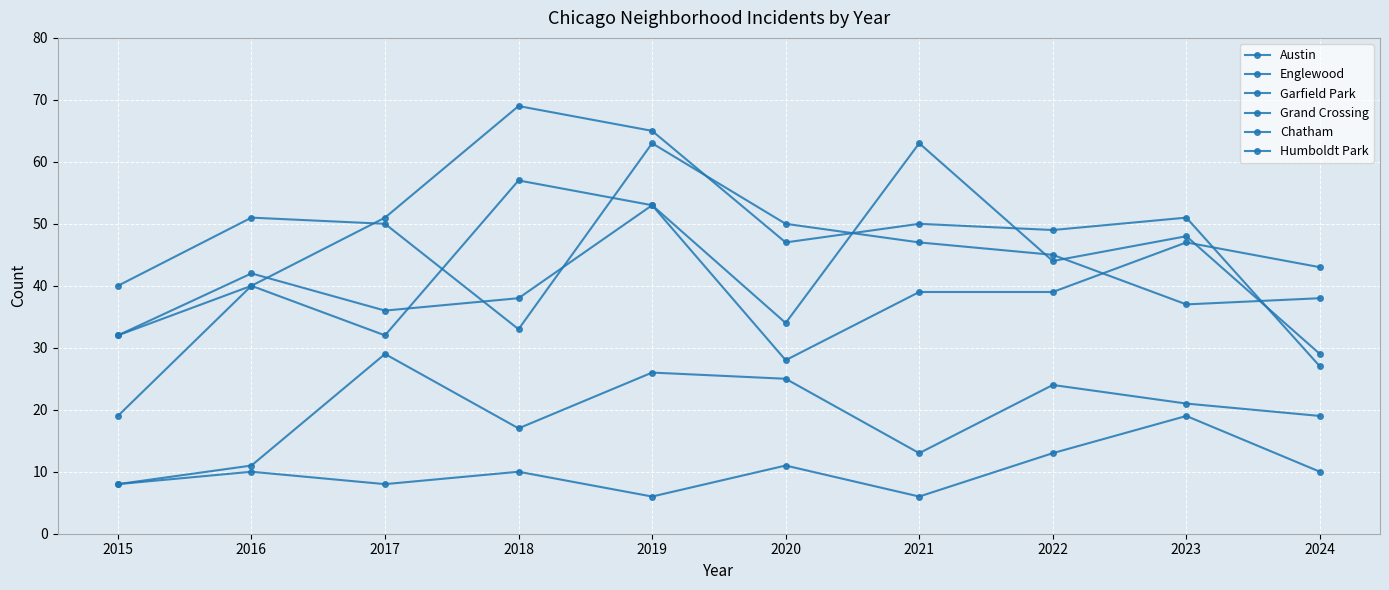

Reading right to left, list all the values displayed in this chart.

Austin: 2024=29	2023=48	2022=44	2021=63	2020=34	2019=53	2018=57	2017=32	2016=40	2015=32
Englewood: 2024=38	2023=37	2022=45	2021=47	2020=50	2019=63	2018=33	2017=50	2016=51	2015=40
Garfield Park: 2024=27	2023=51	2022=49	2021=50	2020=47	2019=65	2018=69	2017=51	2016=40	2015=19
Grand Crossing: 2024=43	2023=47	2022=39	2021=39	2020=28	2019=53	2018=38	2017=36	2016=42	2015=32
Chatham: 2024=19	2023=21	2022=24	2021=13	2020=25	2019=26	2018=17	2017=29	2016=11	2015=8
Humboldt Park: 2024=10	2023=19	2022=13	2021=6	2020=11	2019=6	2018=10	2017=8	2016=10	2015=8